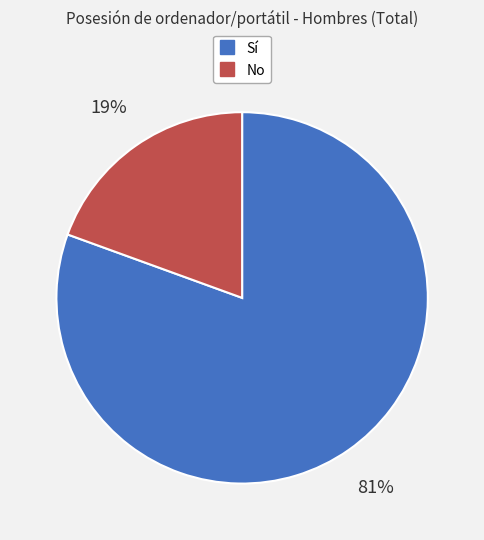

To the nearest percent, what is the average slice percentage?

50%